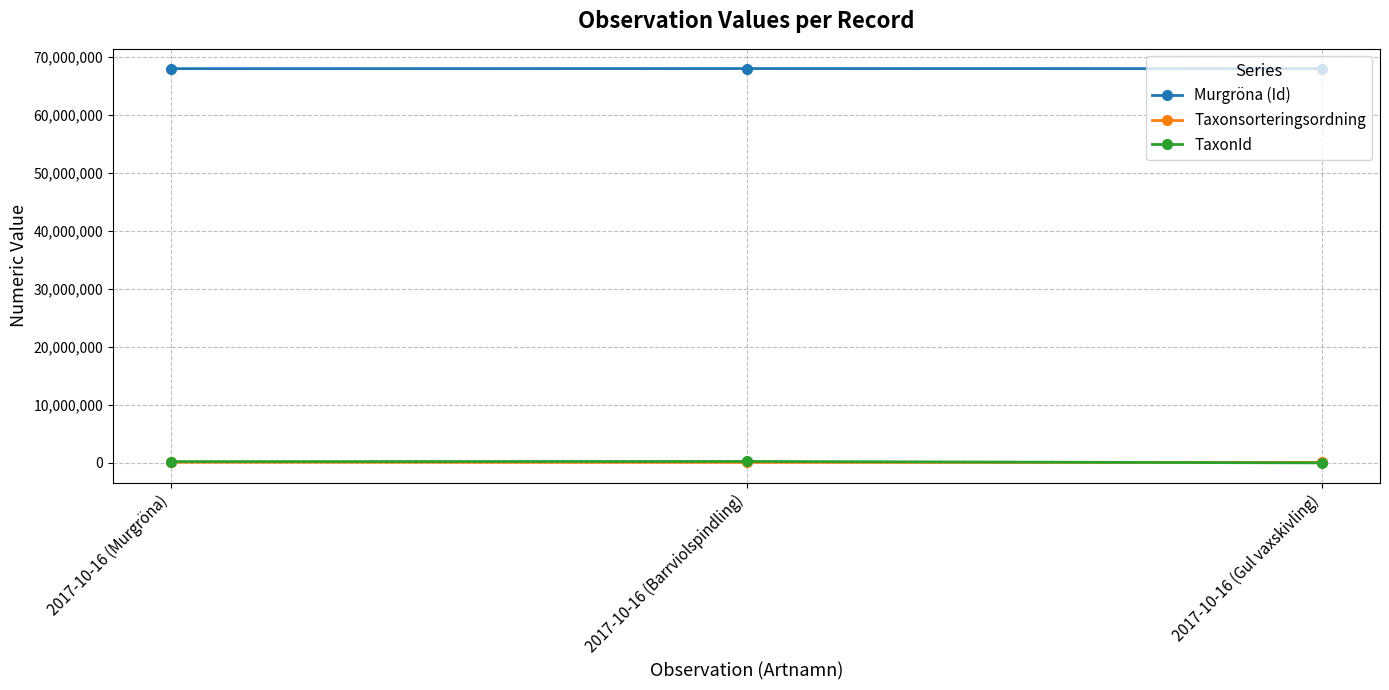

How many series are shown in this chart?

3